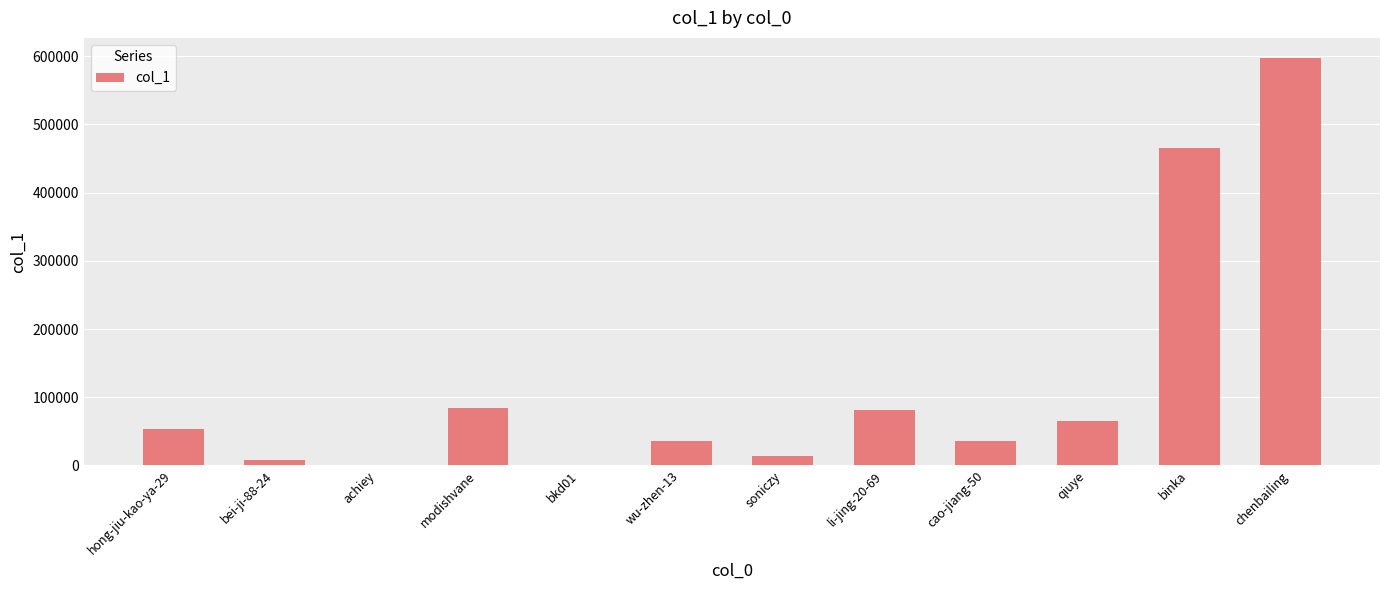

Which has a higher value, bkd01 or modishvane?

modishvane